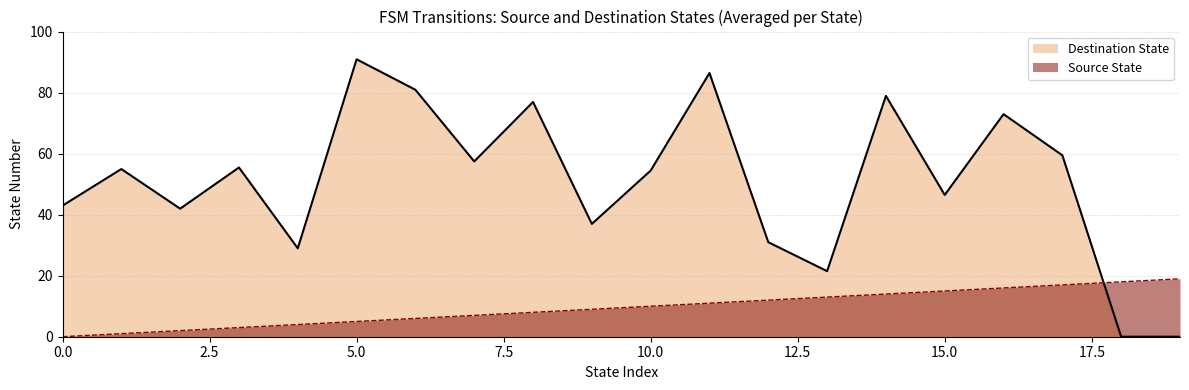

What is the spread (max minus min) of values at 5.0?

86.0